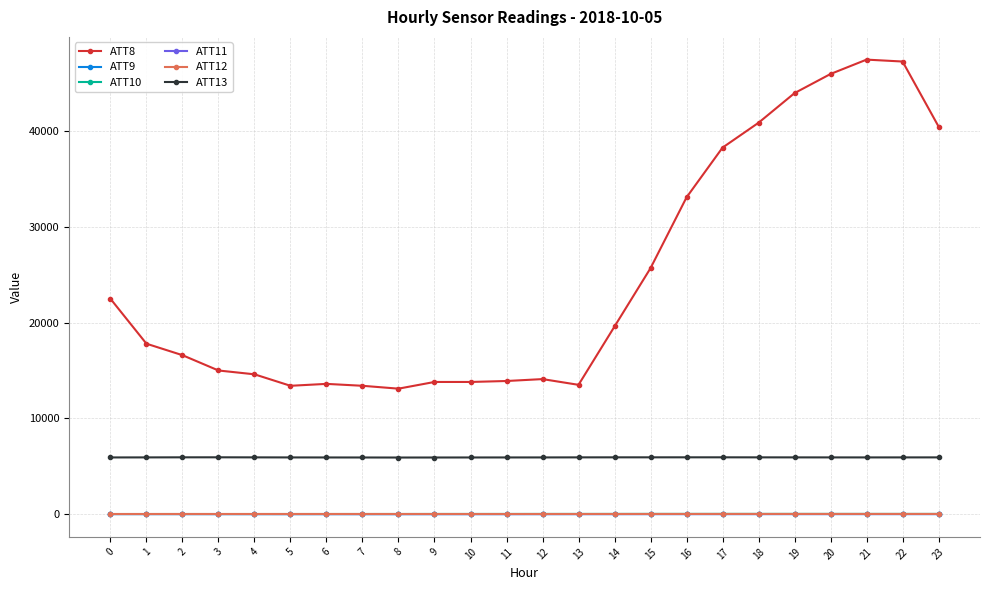

What is the greatest value displayed?

47500.0